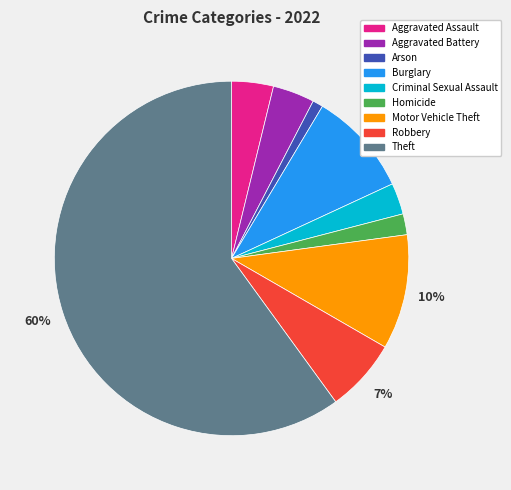

How many segments does this pie chart have?

9